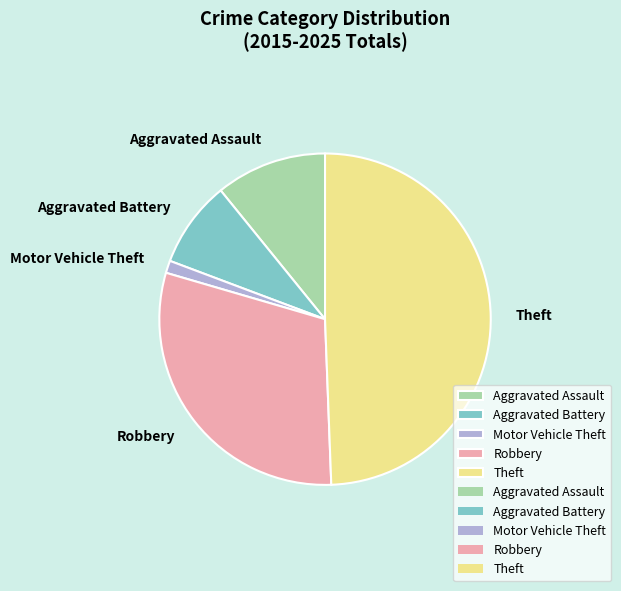

Is Motor Vehicle Theft the majority of the pie?

No